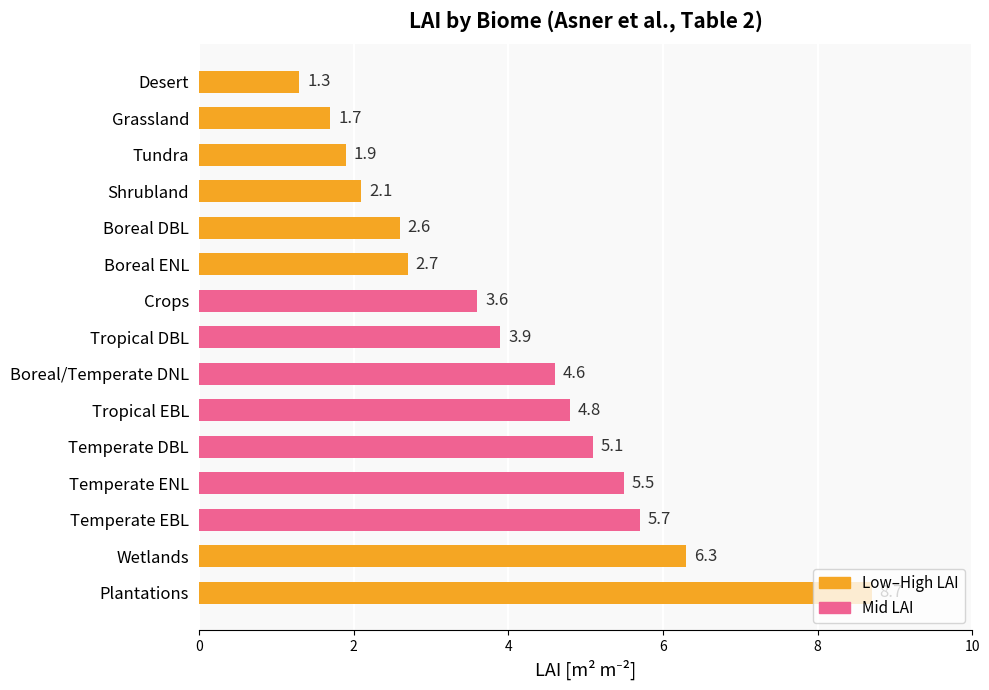

Which label corresponds to the largest value in the chart?

Plantations